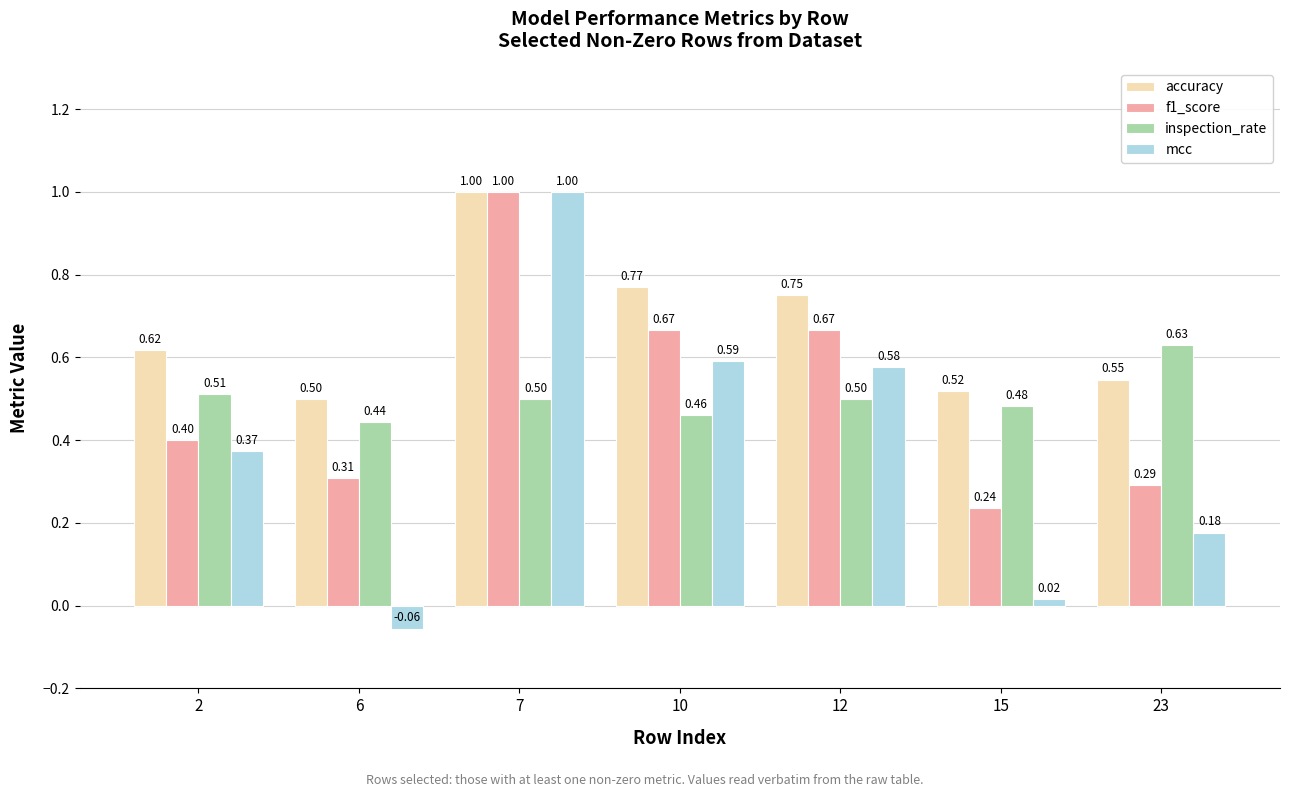

Count the number of categories in the chart.

7